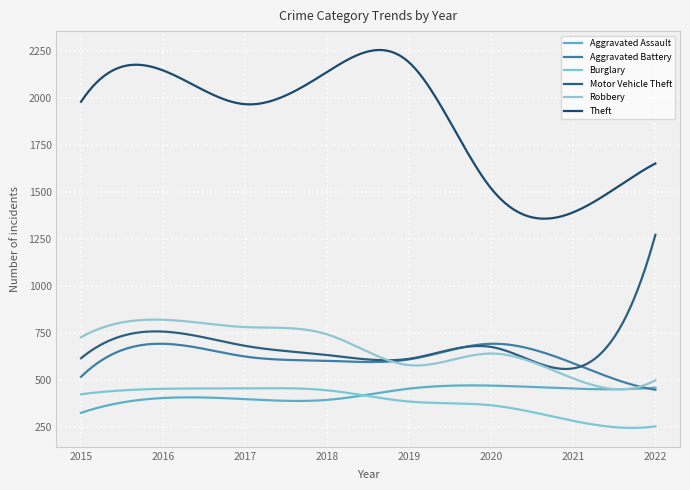

True or false: Burglary and Aggravated Battery intersect in this chart.

False